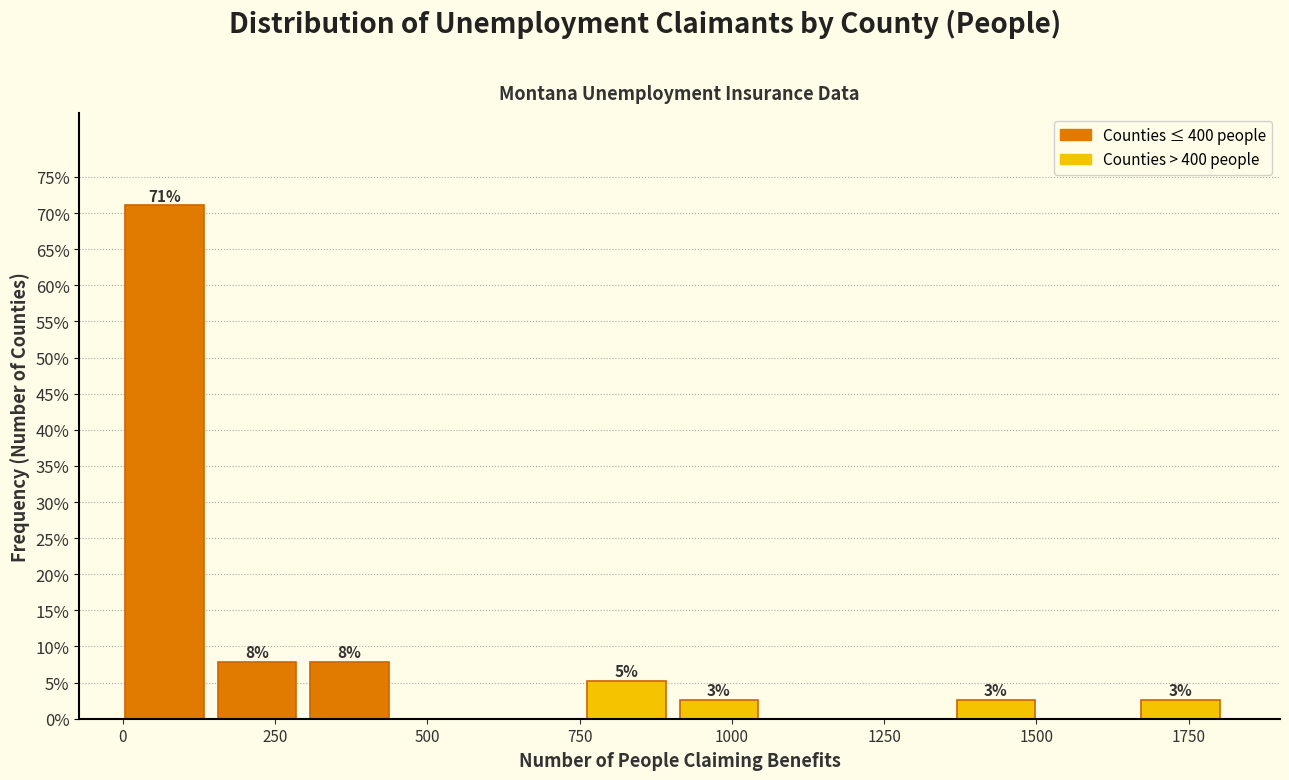

Read against the x-axis, roughly where is the centre of the tallest bar?

50